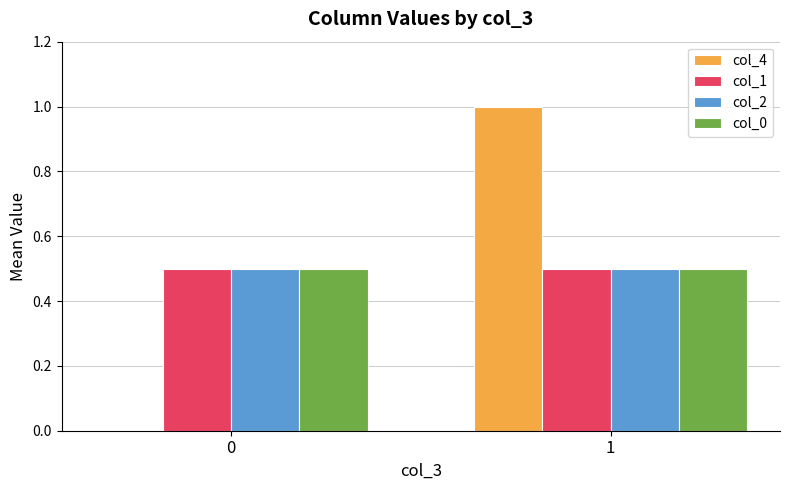

What is the maximum value shown in the chart?

1.0